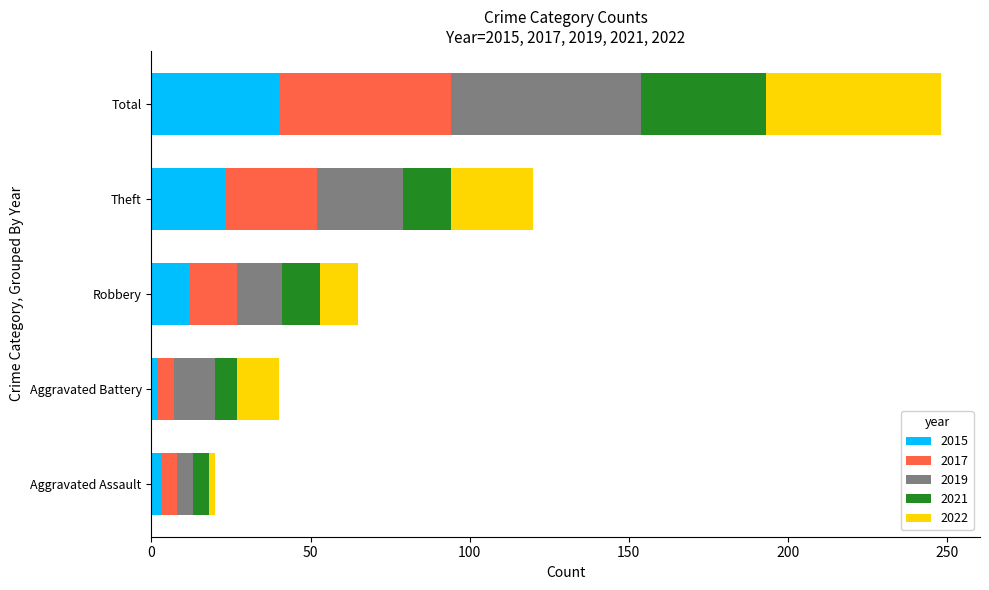

What is the maximum value for 2015?

40